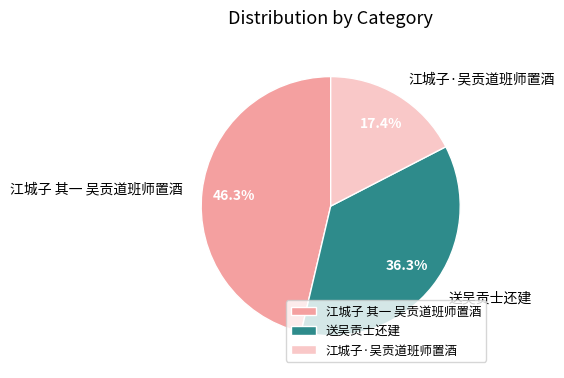

Which has a higher value, 江城子·吴贡道班师置酒 or 送吴贡士还建?

送吴贡士还建